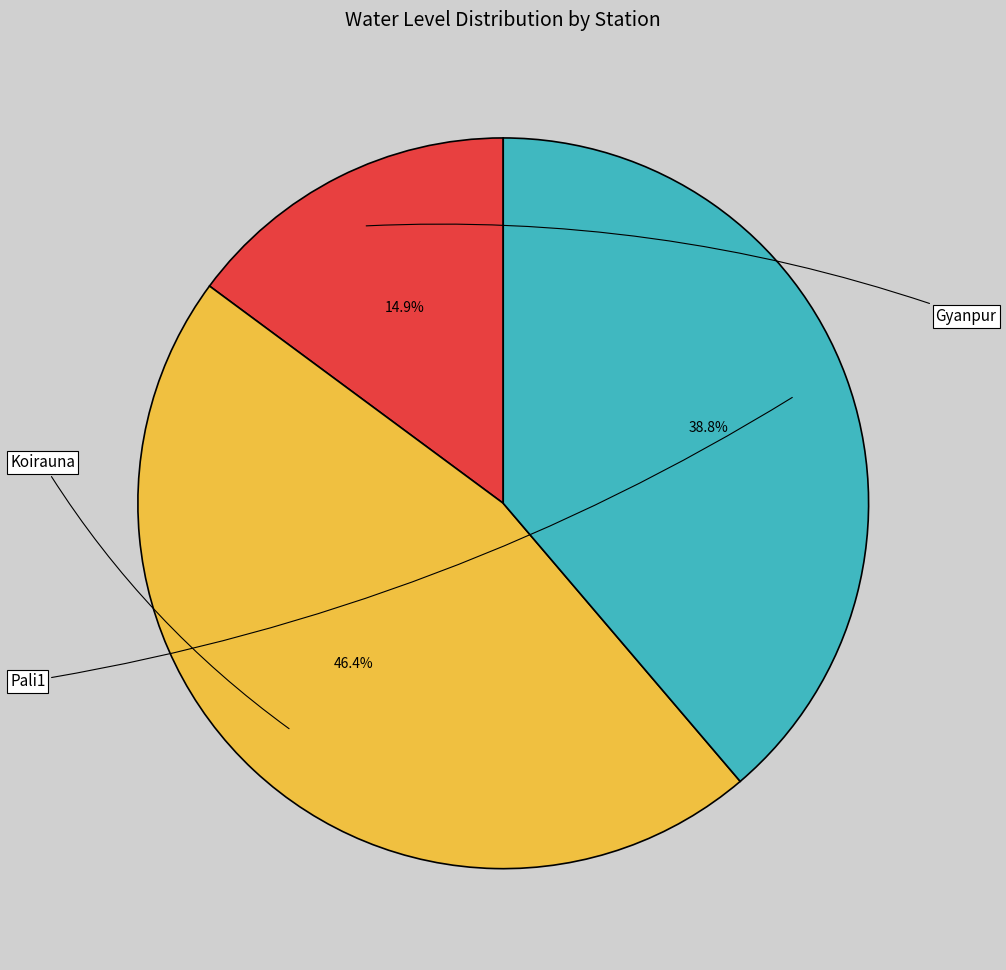

Is there any slice that represents more than half of the pie?

No